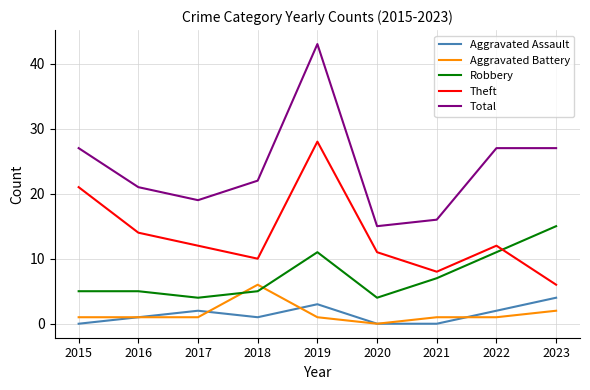

Is this an area chart (filled region under the line)?

No